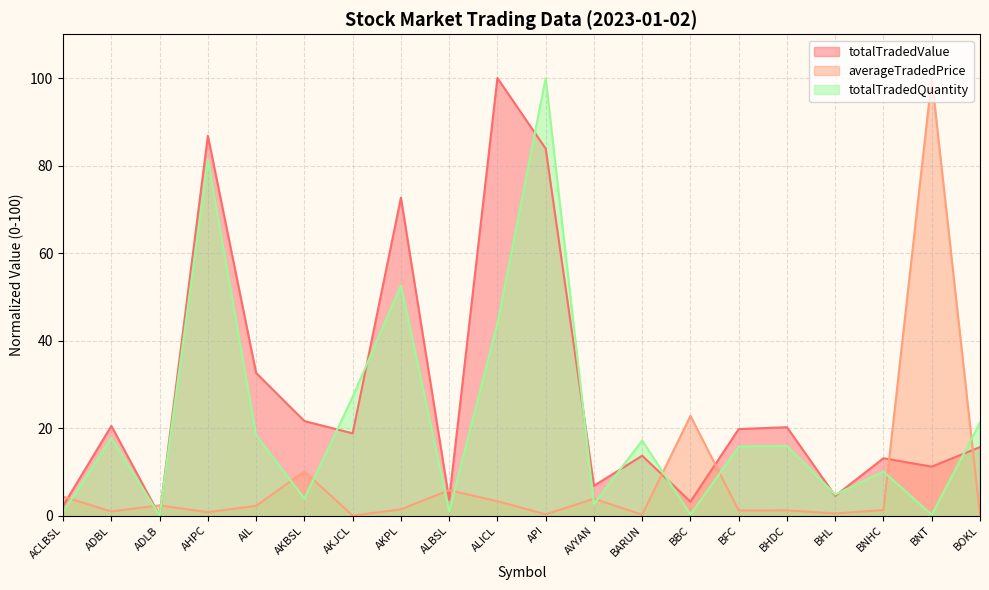

Does the chart have visible grid lines?

Yes